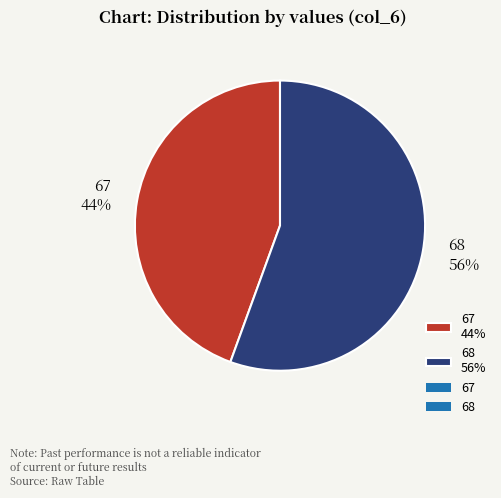

True or false: 67 accounts for 44% of the total.

True